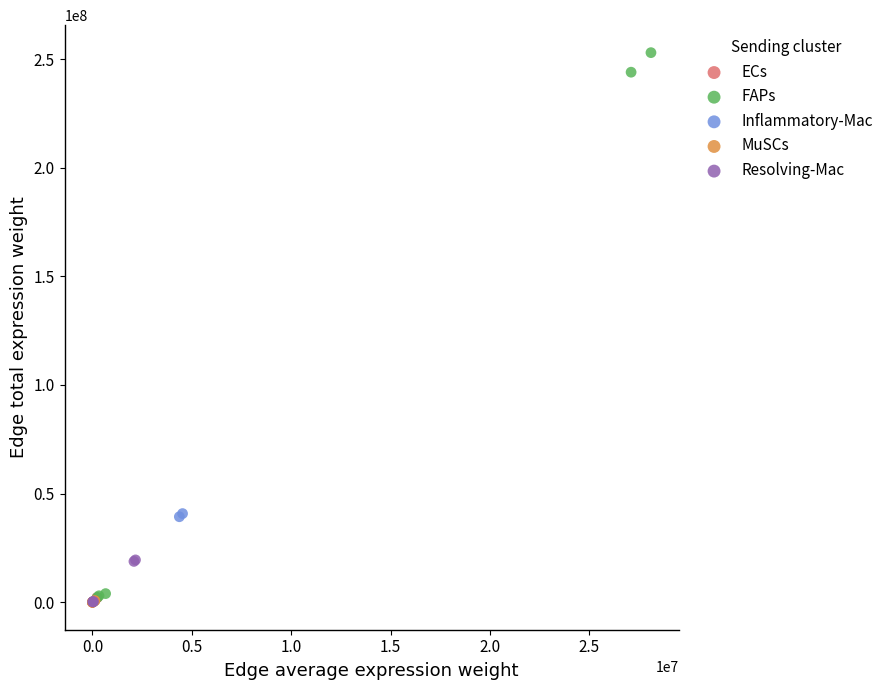

Which series has the largest Y range (max minus min)?

FAPs